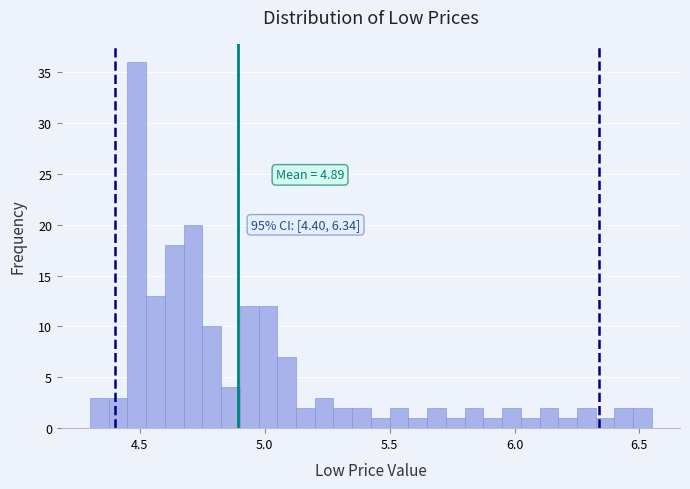

Around what value on the x-axis is the tallest bar? Give the approximate position of its centre, as read against the axis.

4.50